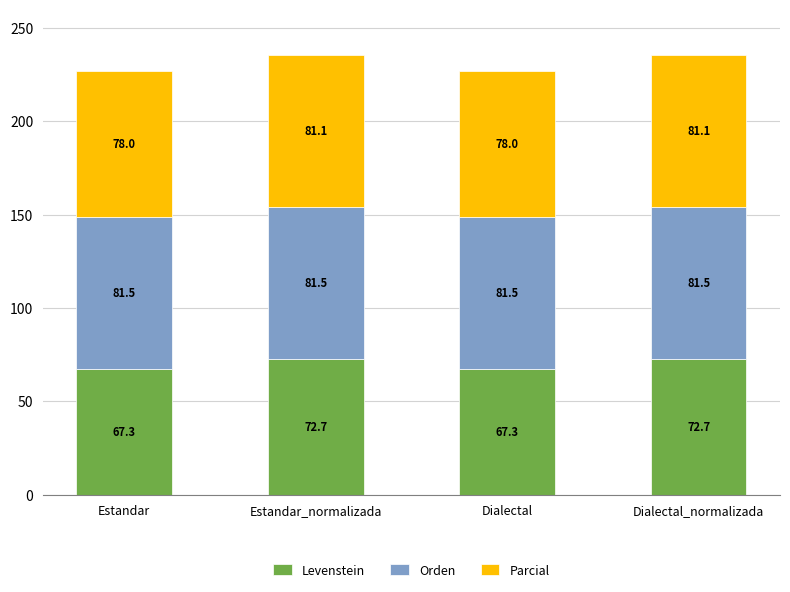

Reading left to right, what are the values for Levenstein?

Estandar=67.3	Estandar_normalizada=72.7	Dialectal=67.3	Dialectal_normalizada=72.7